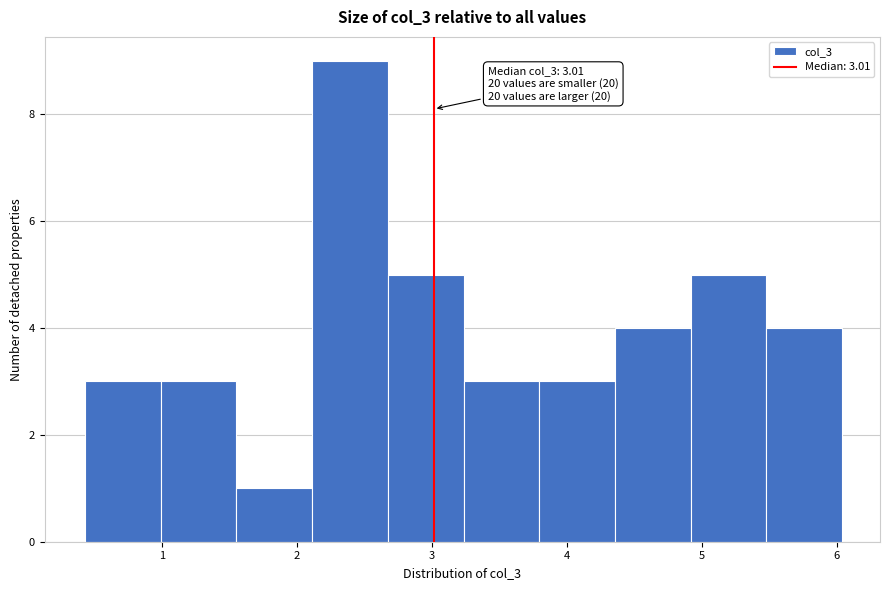

Which range on the x-axis has the tallest bar?

2.1 to 2.7